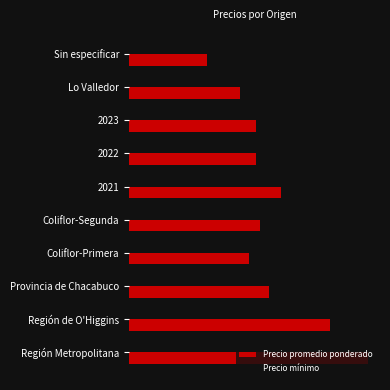

What are all the series names shown in the legend?

Precio promedio ponderado, Precio mínimo